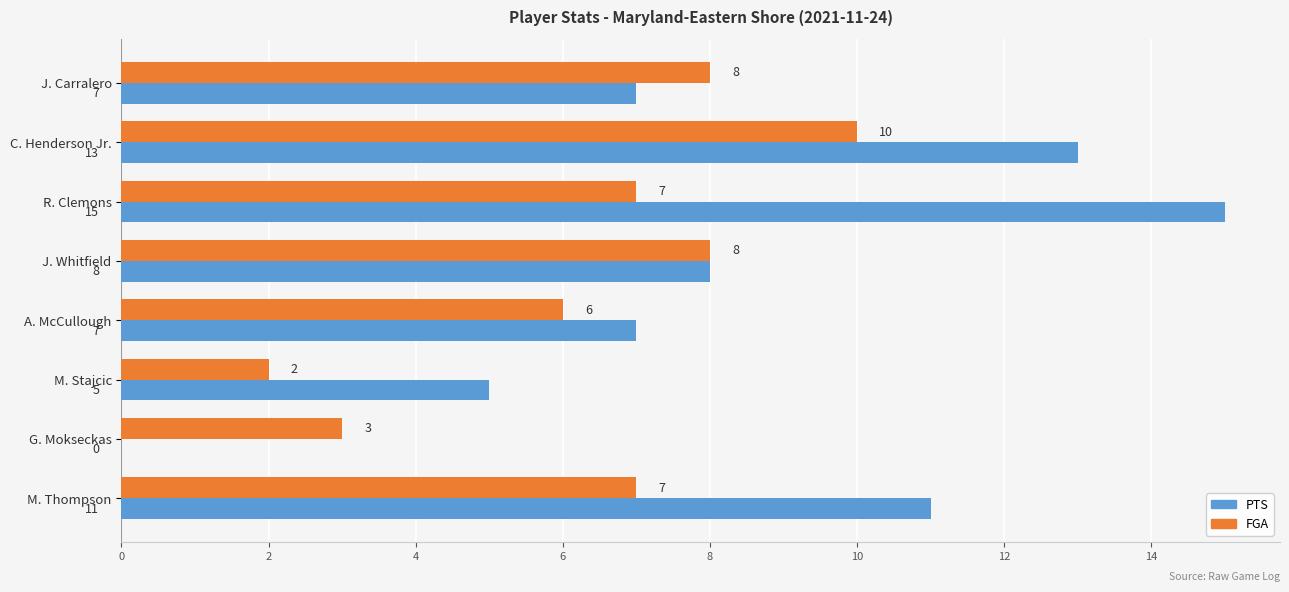

Which series has the largest total across all categories?

PTS